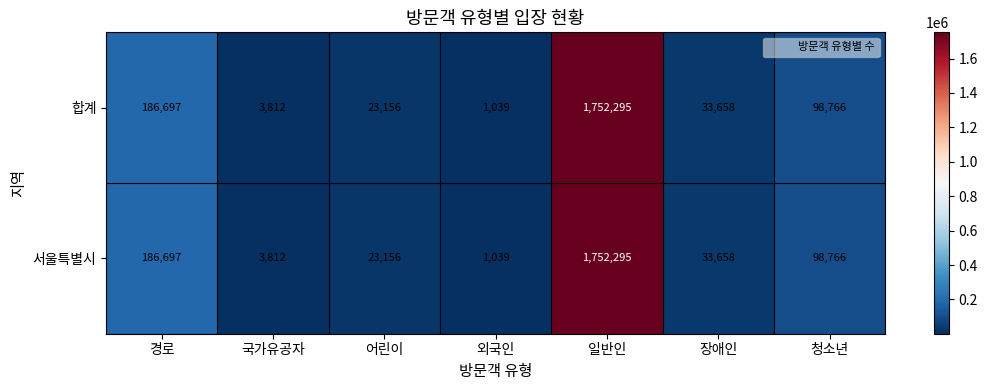

What is the approximate value of 서울특별시 at 외국인?

1039